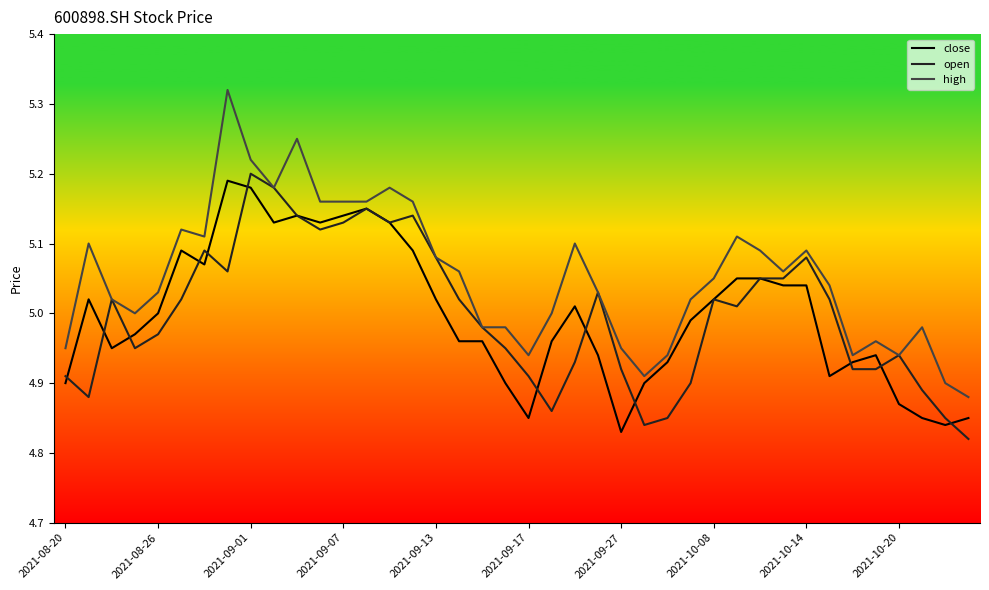

Which series has the largest total across all categories?

high